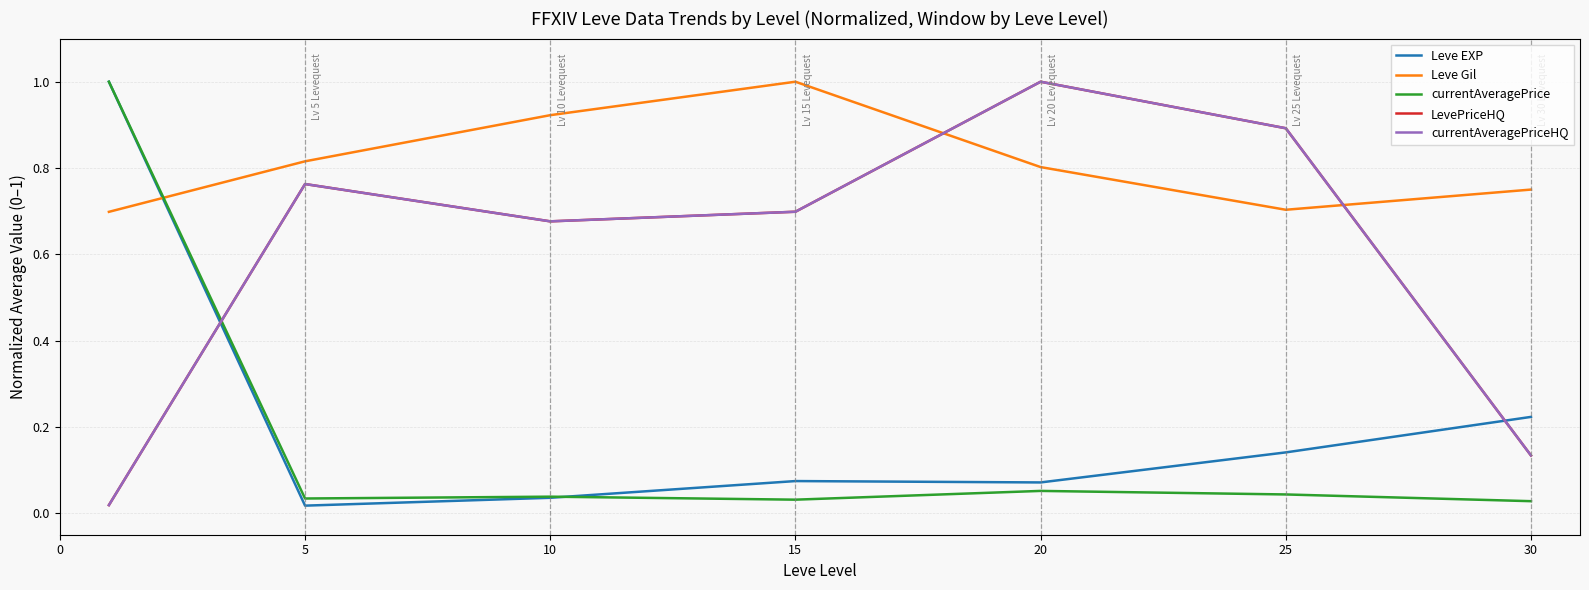

What is the difference between the maximum and minimum values in the LevePriceHQ series?

1.0